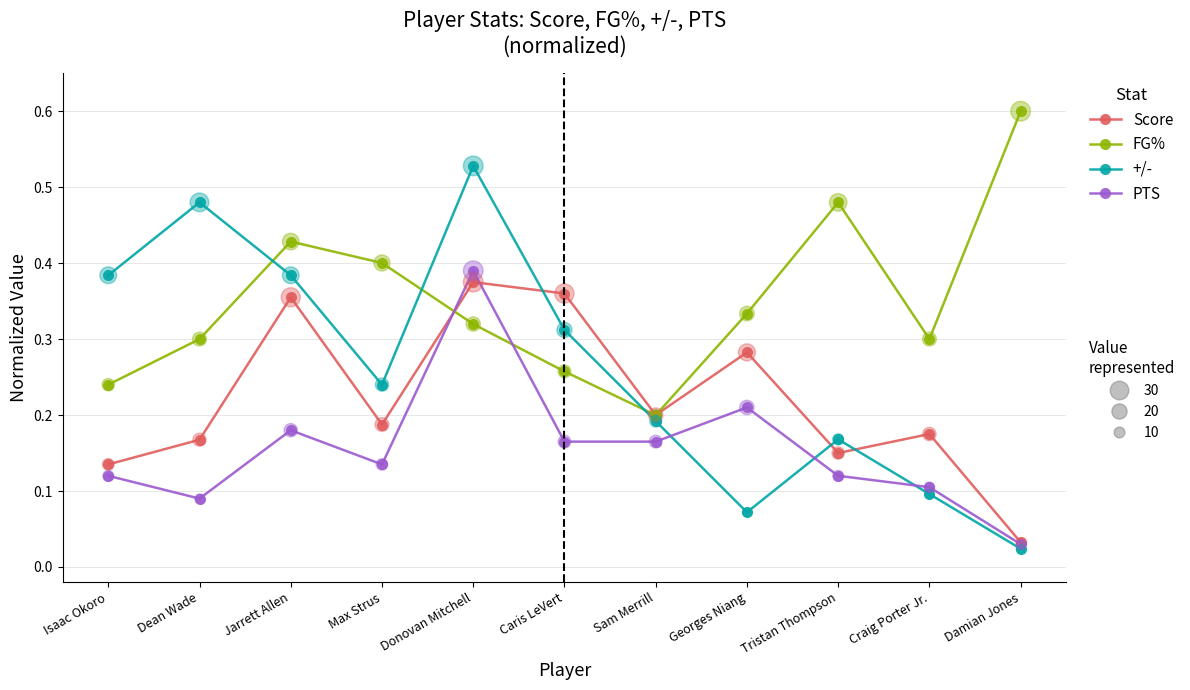

At which category is the sum across all series the highest?

Donovan Mitchell